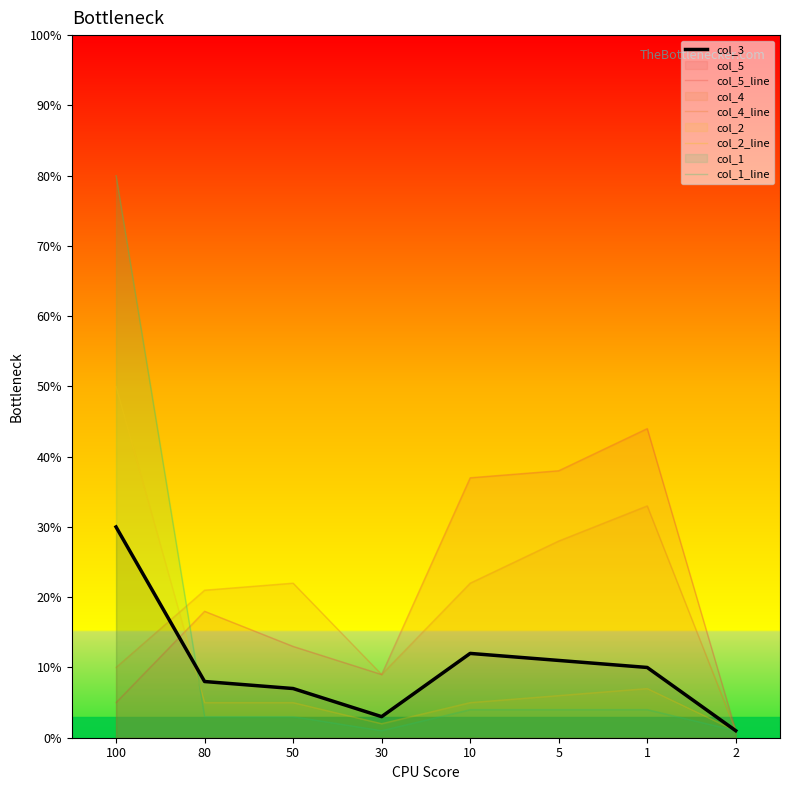

Which series has the largest total across all categories?

col_5_line